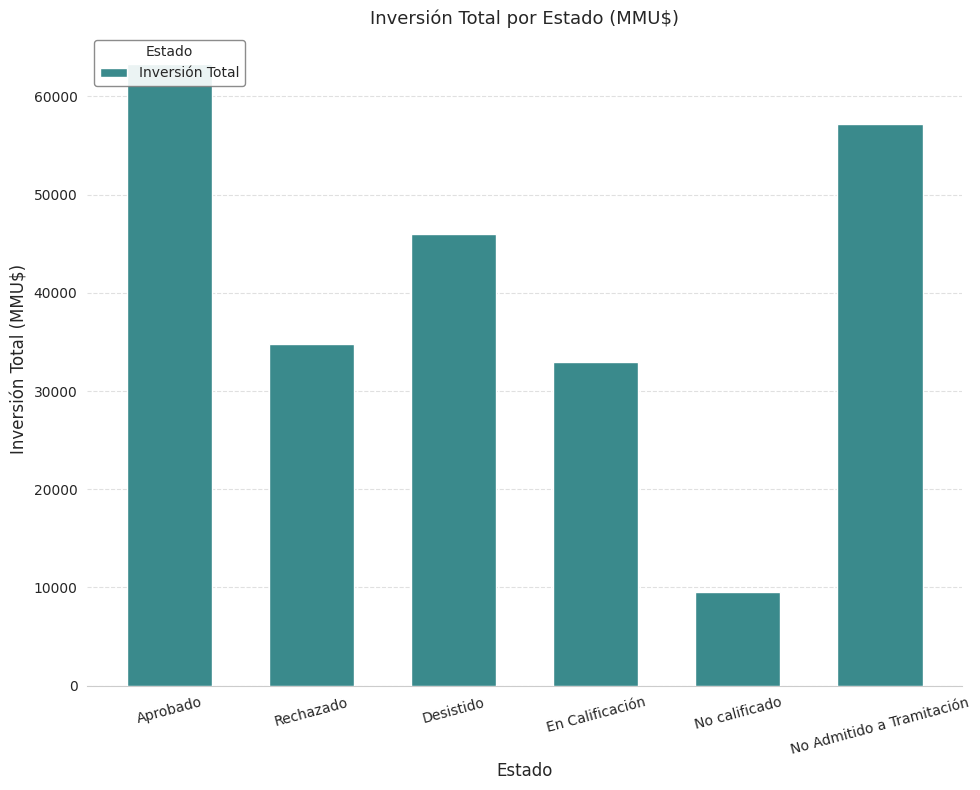

The chart shows a value of 85140 at Aprobado. True or false?

False